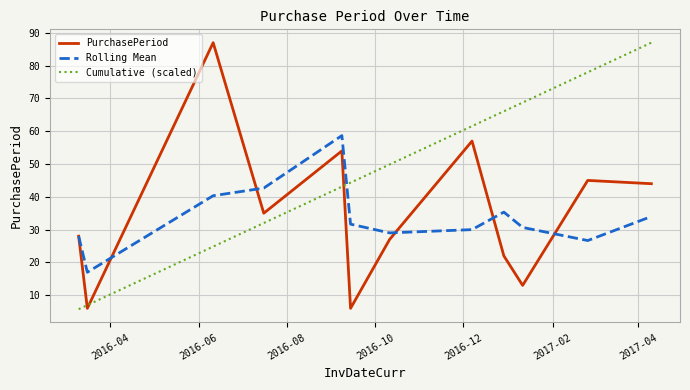

Which series has the largest total across all categories?

Cumulative (scaled)